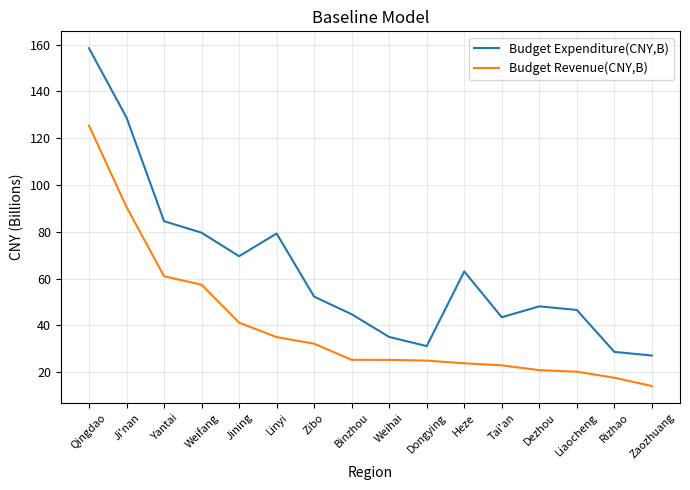

How many interior local peaks does the Budget Expenditure(CNY,B) series have?

3